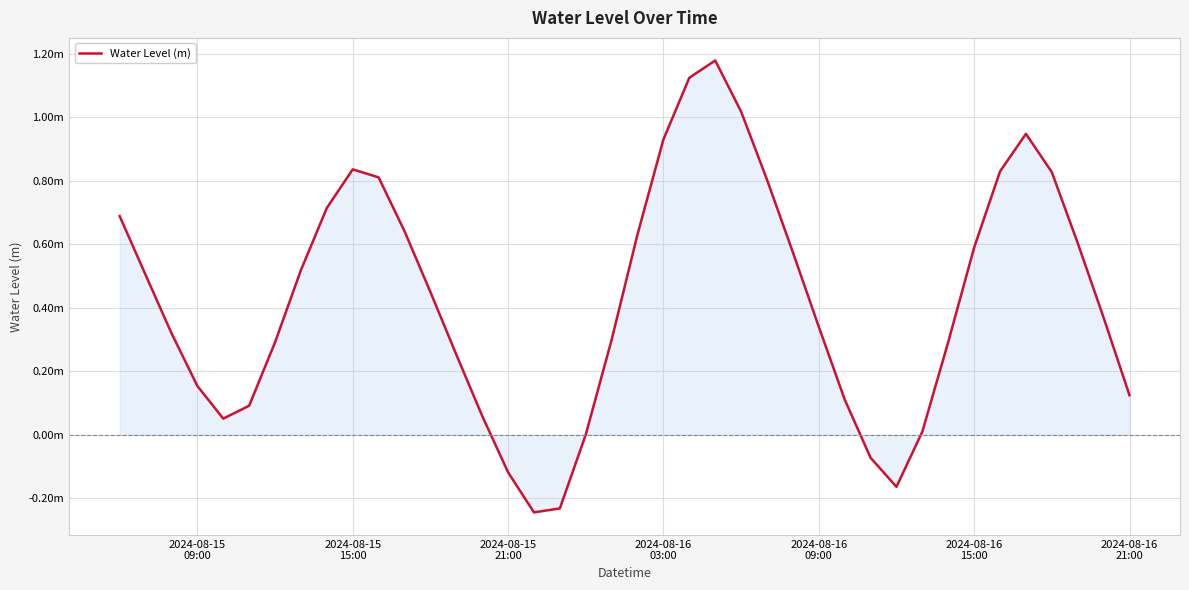

What is the minimum value shown in the chart?

-0.2